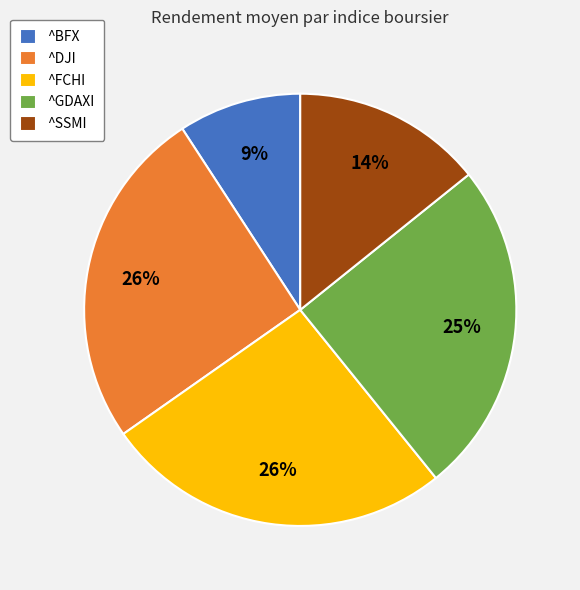

Is there a majority slice in this chart?

No